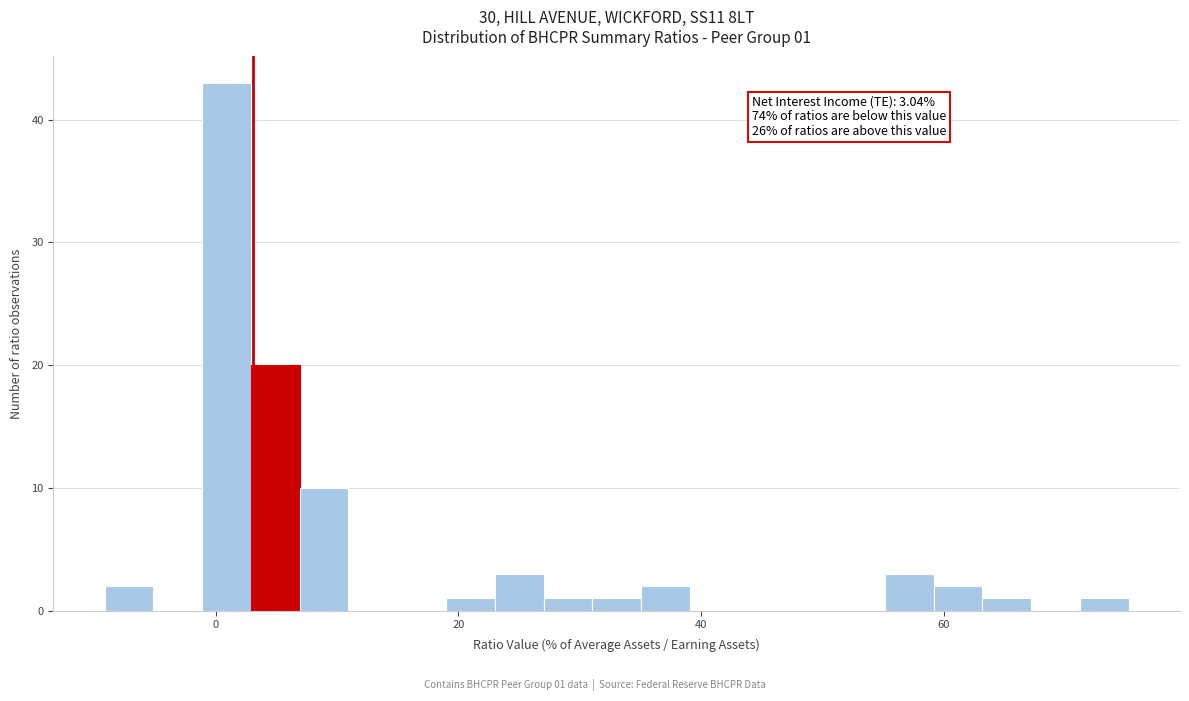

Around what value on the x-axis is the tallest bar? Give the approximate position of its centre, as read against the axis.

0